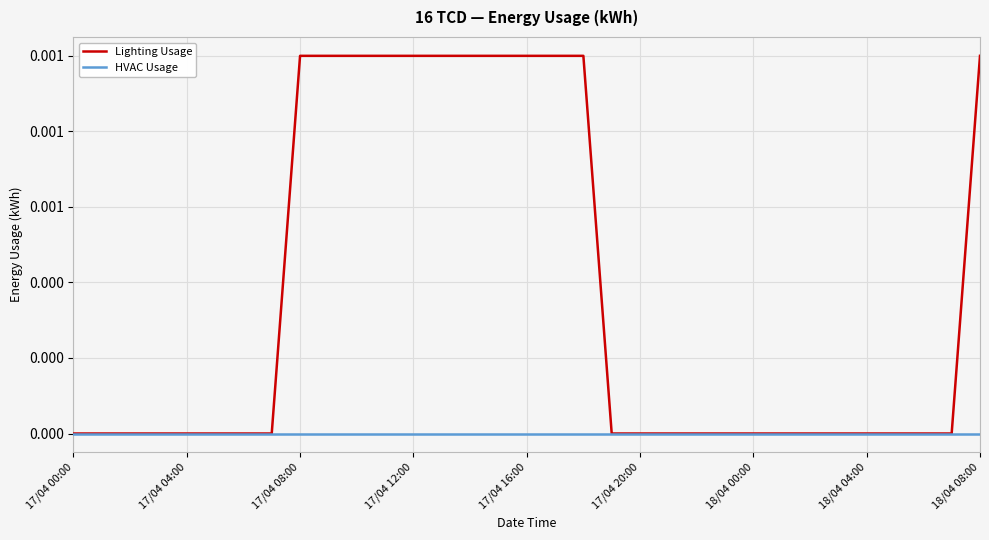

At which label does HVAC Usage reach its peak?

17/04 00:00